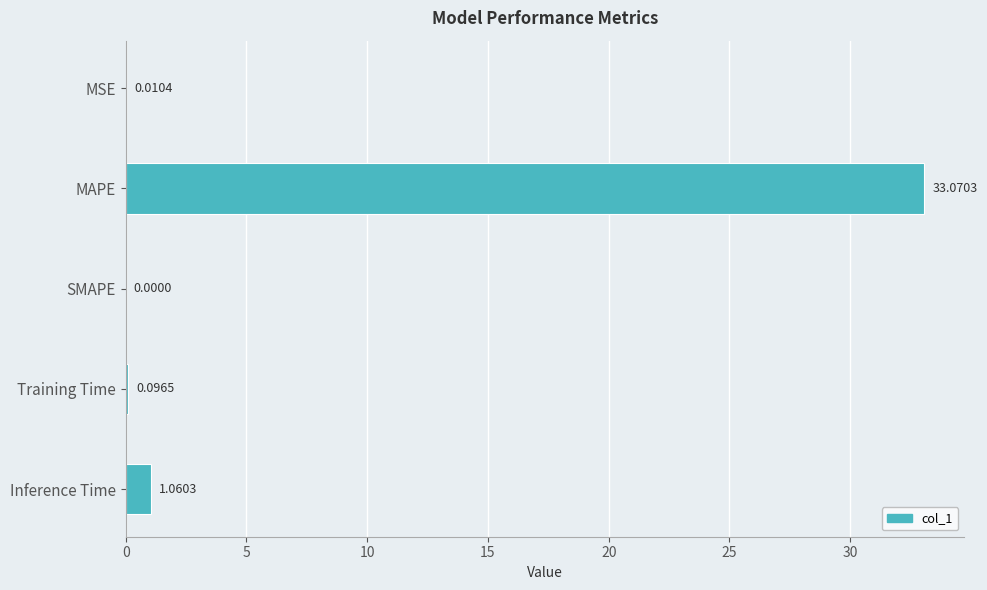

What is the change in value from SMAPE to Inference Time?

+1.1